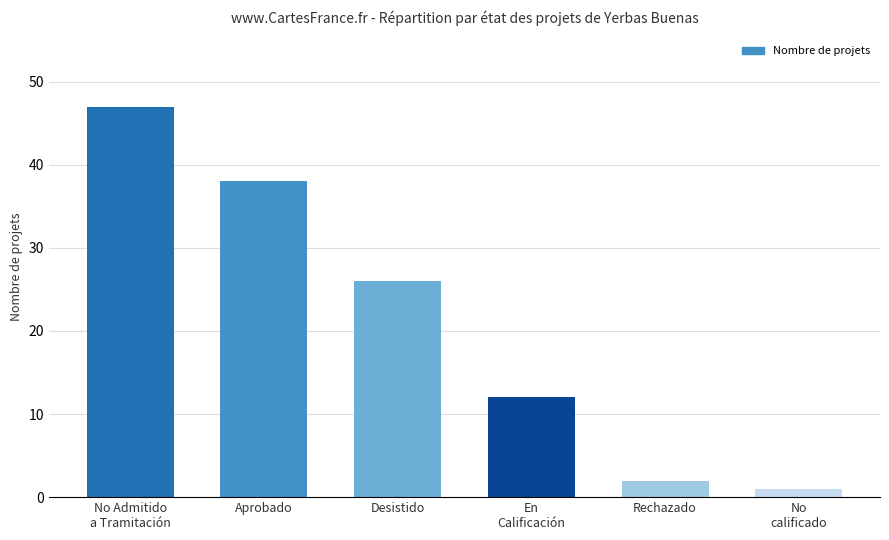

Where is the data nearest to the value 24?

Desistido